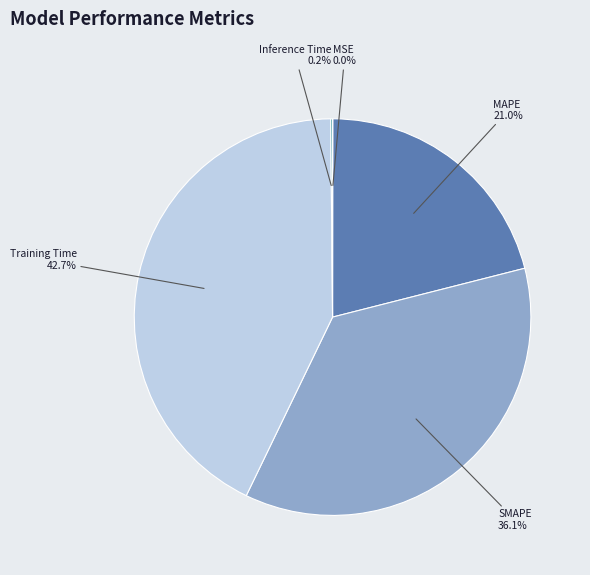

What percentage is the MAPE slice, to the nearest percent?

21%